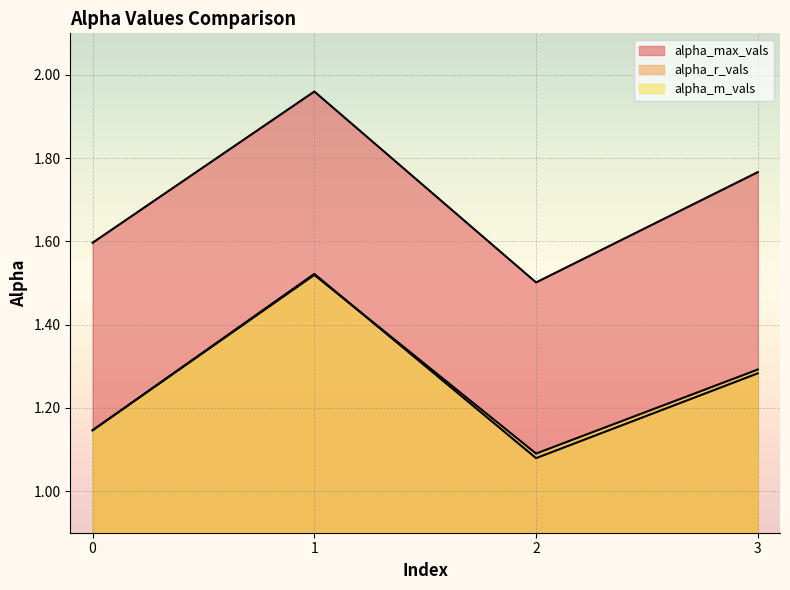

True or false: alpha_r_vals and alpha_max_vals cross at least once.

False